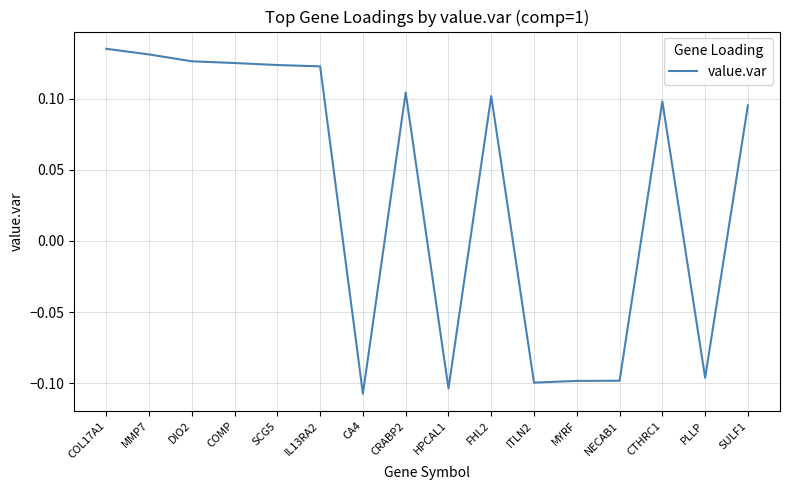

Count the number of values greater than 0.

10